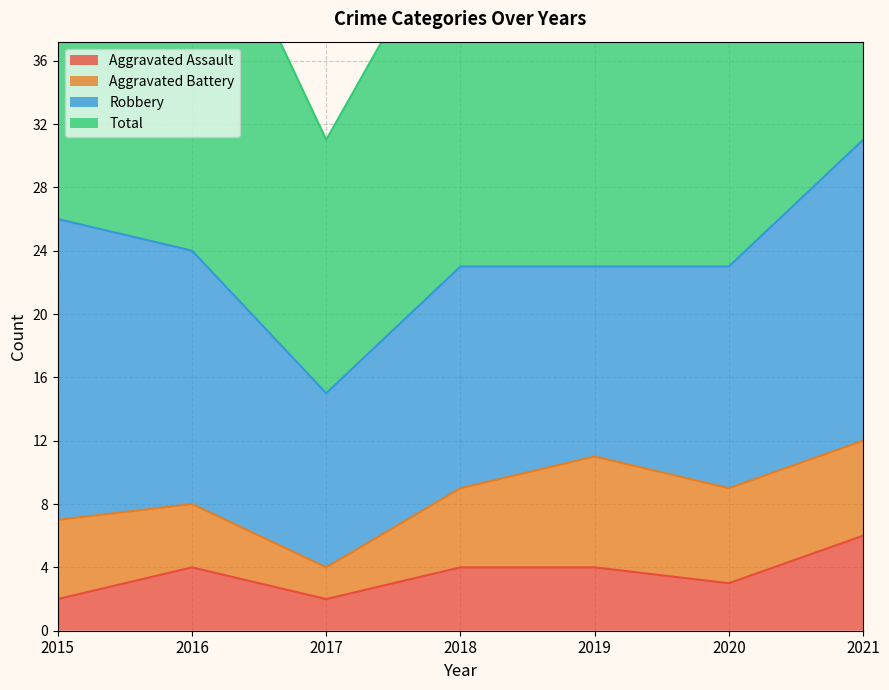

How many data points in Aggravated Assault are above 4?

1